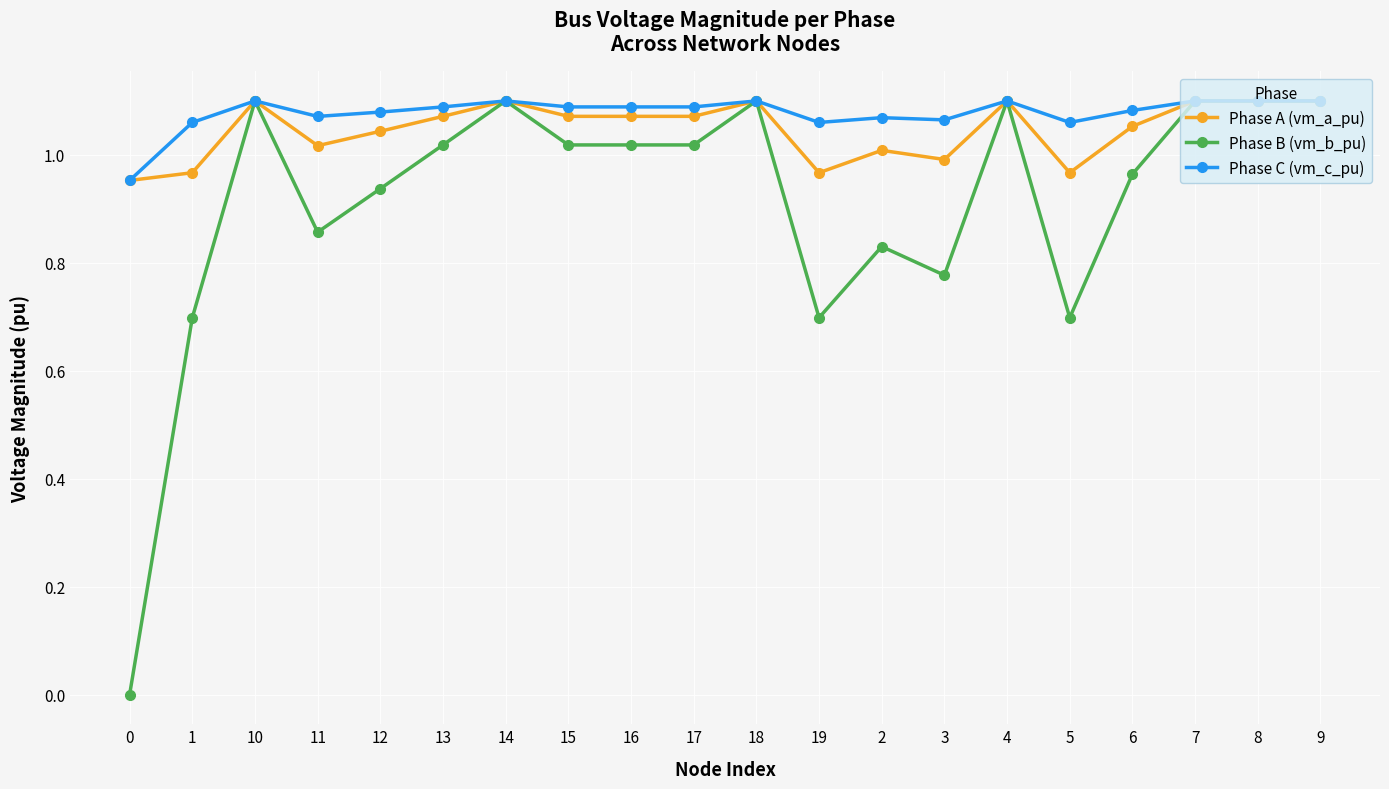

True or false: Phase C (vm_c_pu) has a value of 1.6 at 0.

False